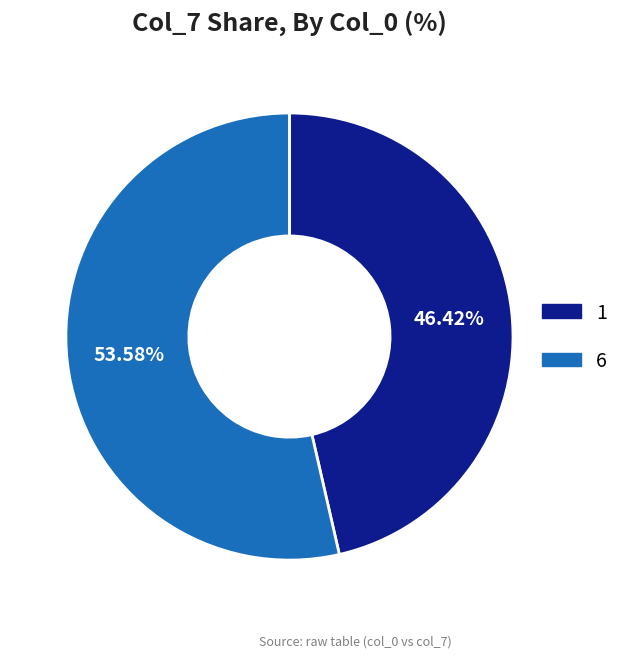

What is the smallest slice in the pie chart?

1